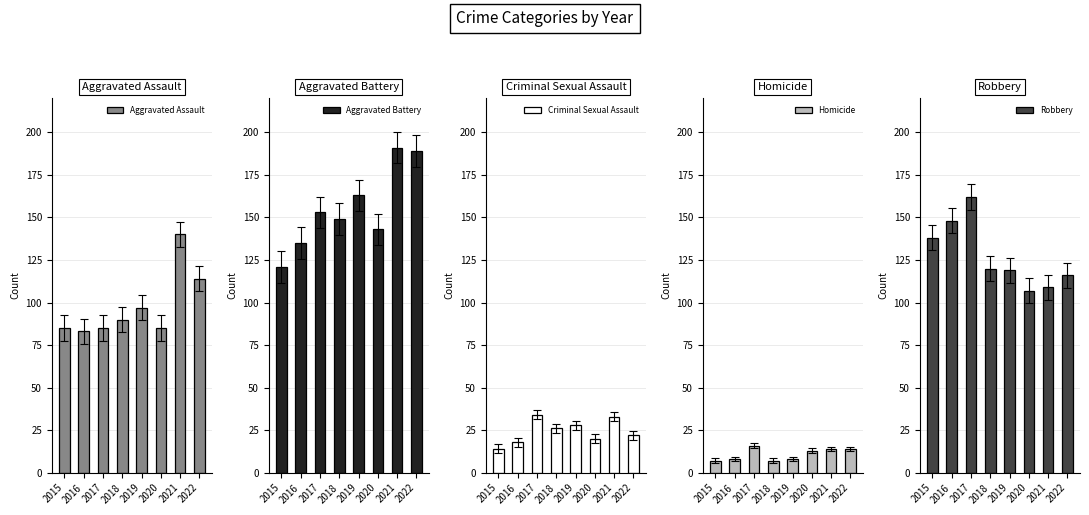

At which label does Homicide first exceed 13?

2017